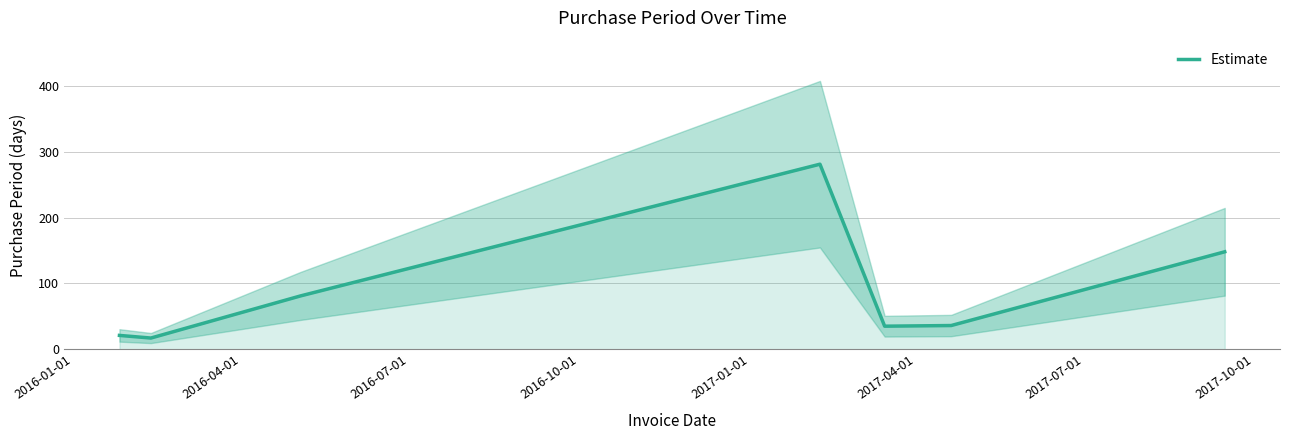

What is the minimum value shown in the chart?

17